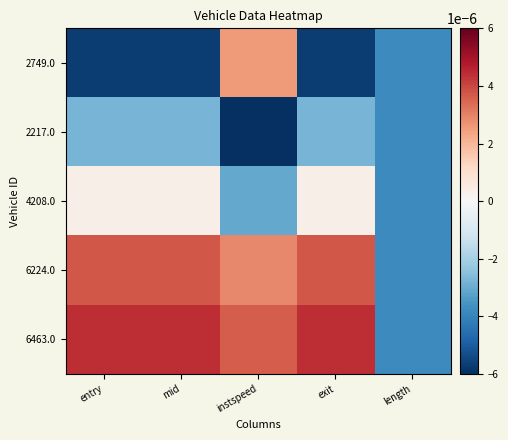

Which series has the widest spread of values?

6463.0